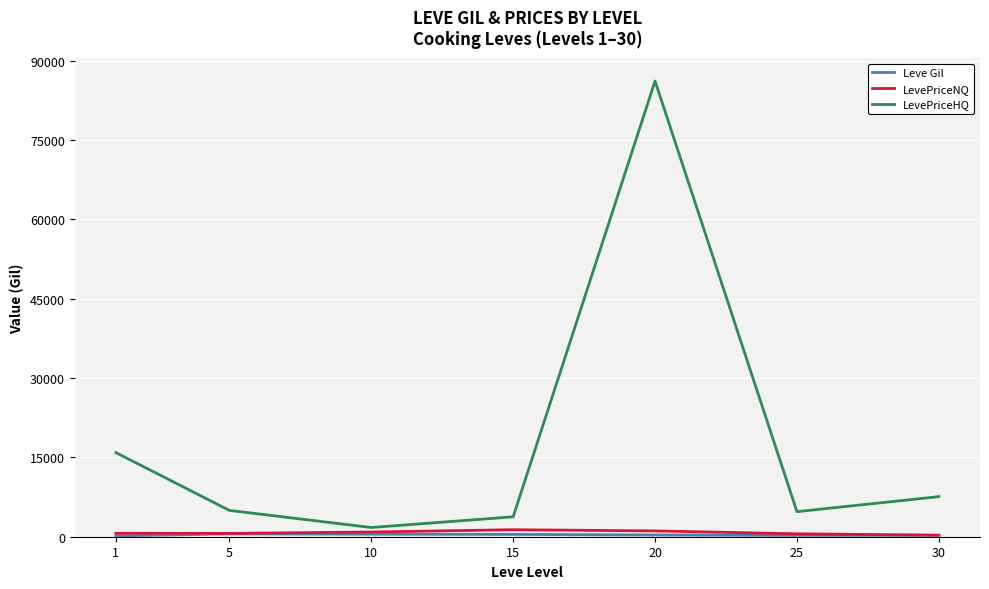

At which category is the sum across all series the highest?

20